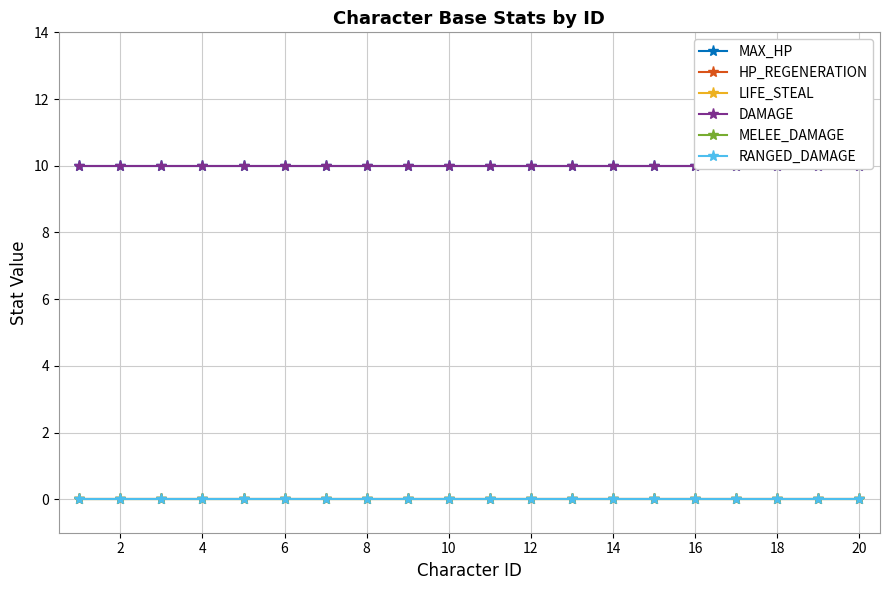

The MAX_HP series shows 10 at 14. True or false?

True